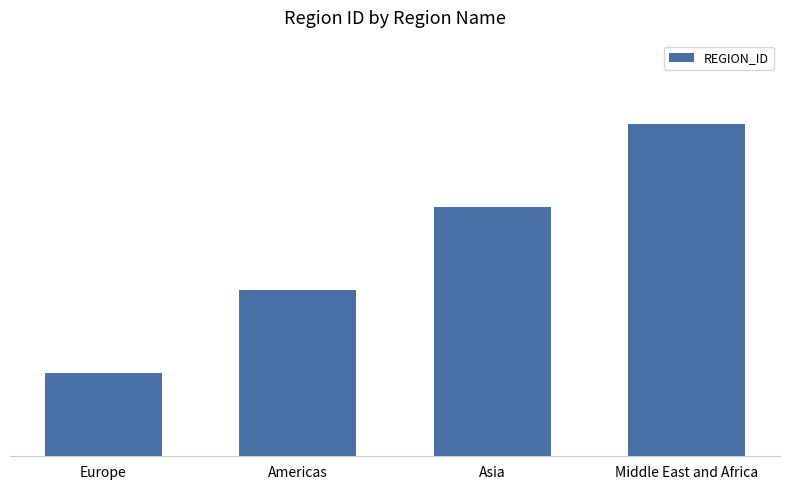

Which label corresponds to the largest value in the chart?

Middle East and Africa